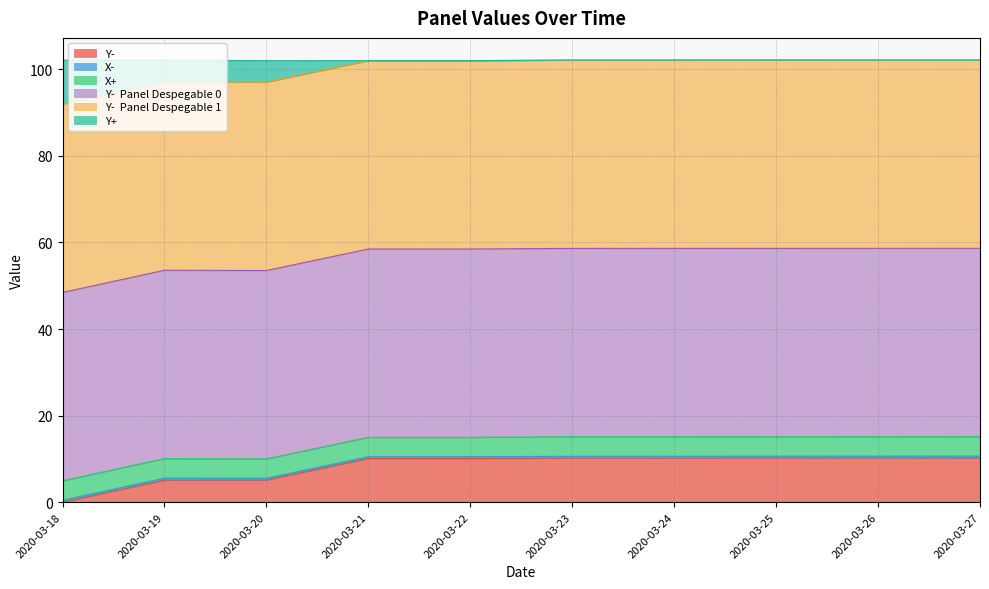

True or false: X- and Y+ intersect in this chart.

False